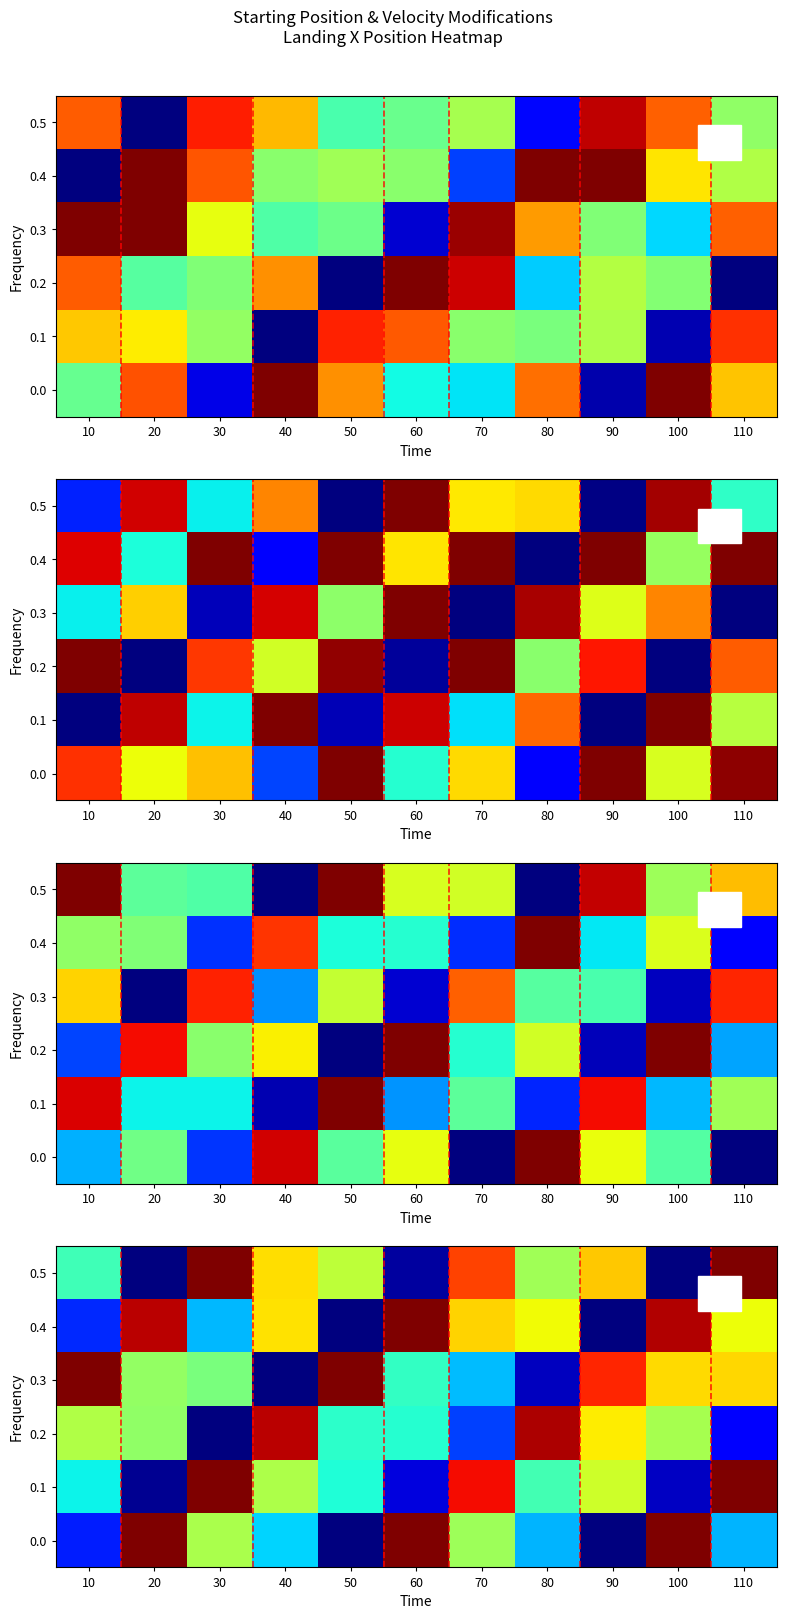

List the labels in order of 0.5 value, largest first.

30, 110, 70, 90, 40, 50, 80, 10, 60, 20, 100